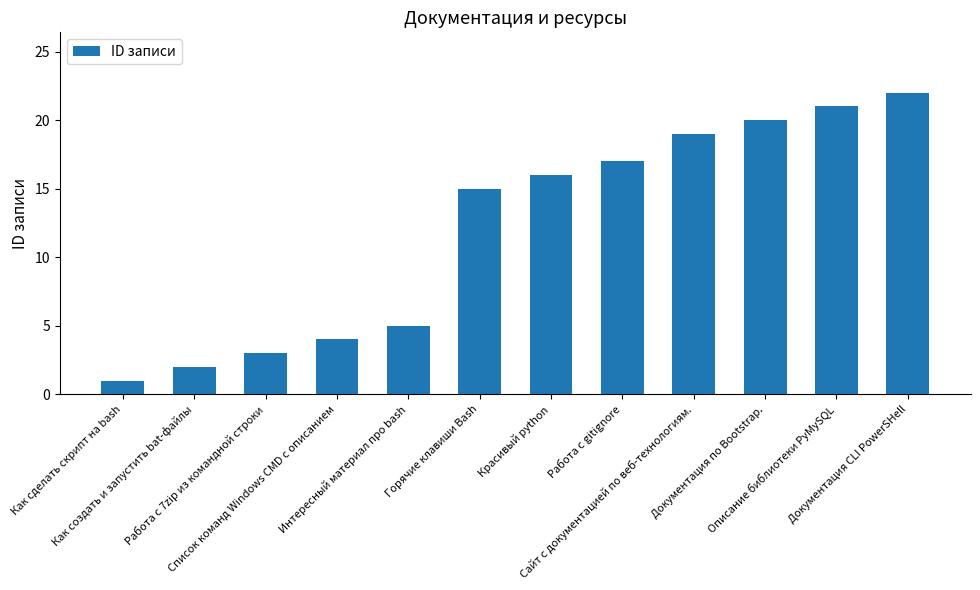

What is the sum of all values?

145